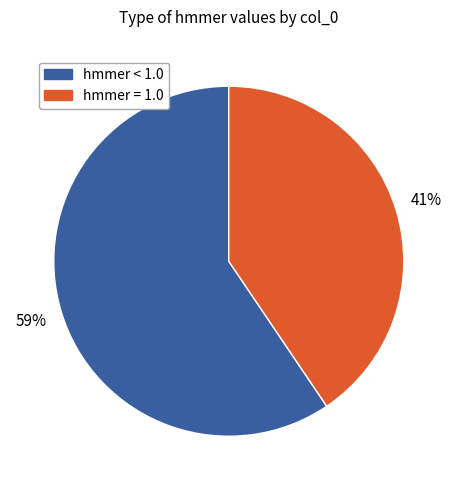

Which slice is the smallest?

hmmer = 1.0